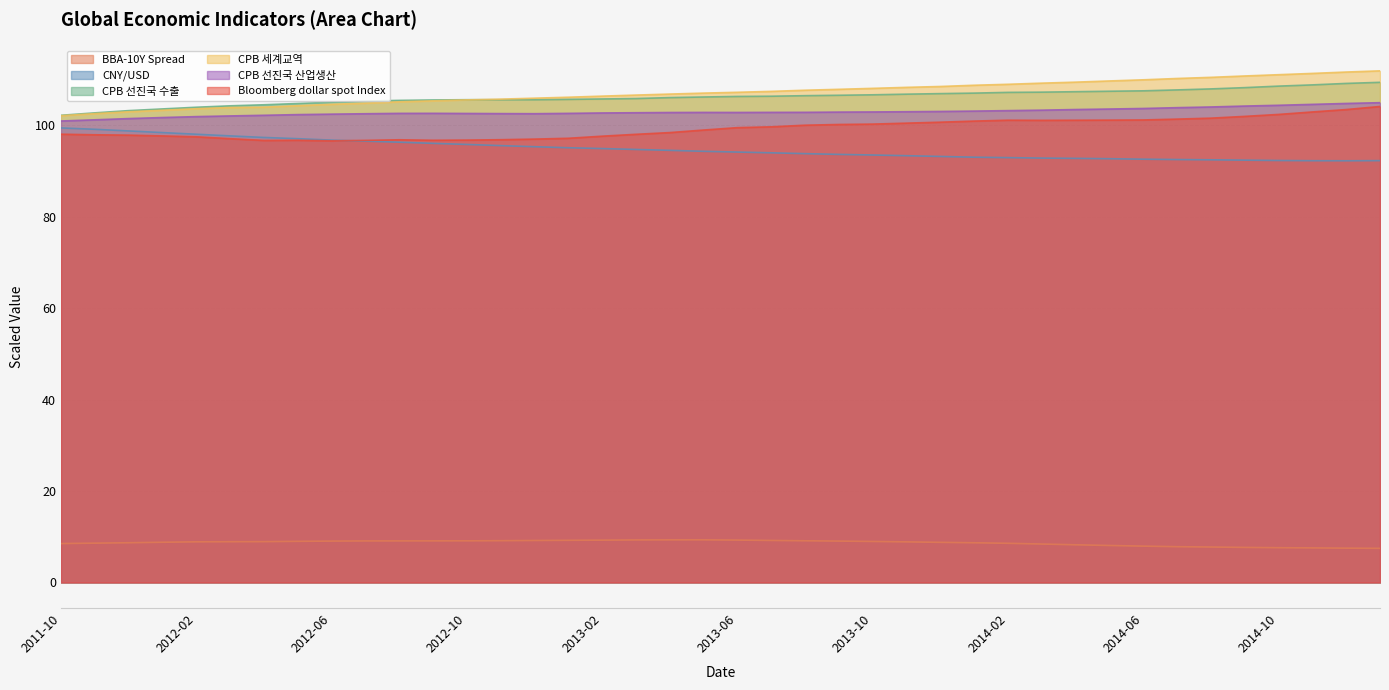

How many data points in CNY/USD are above 94?

21